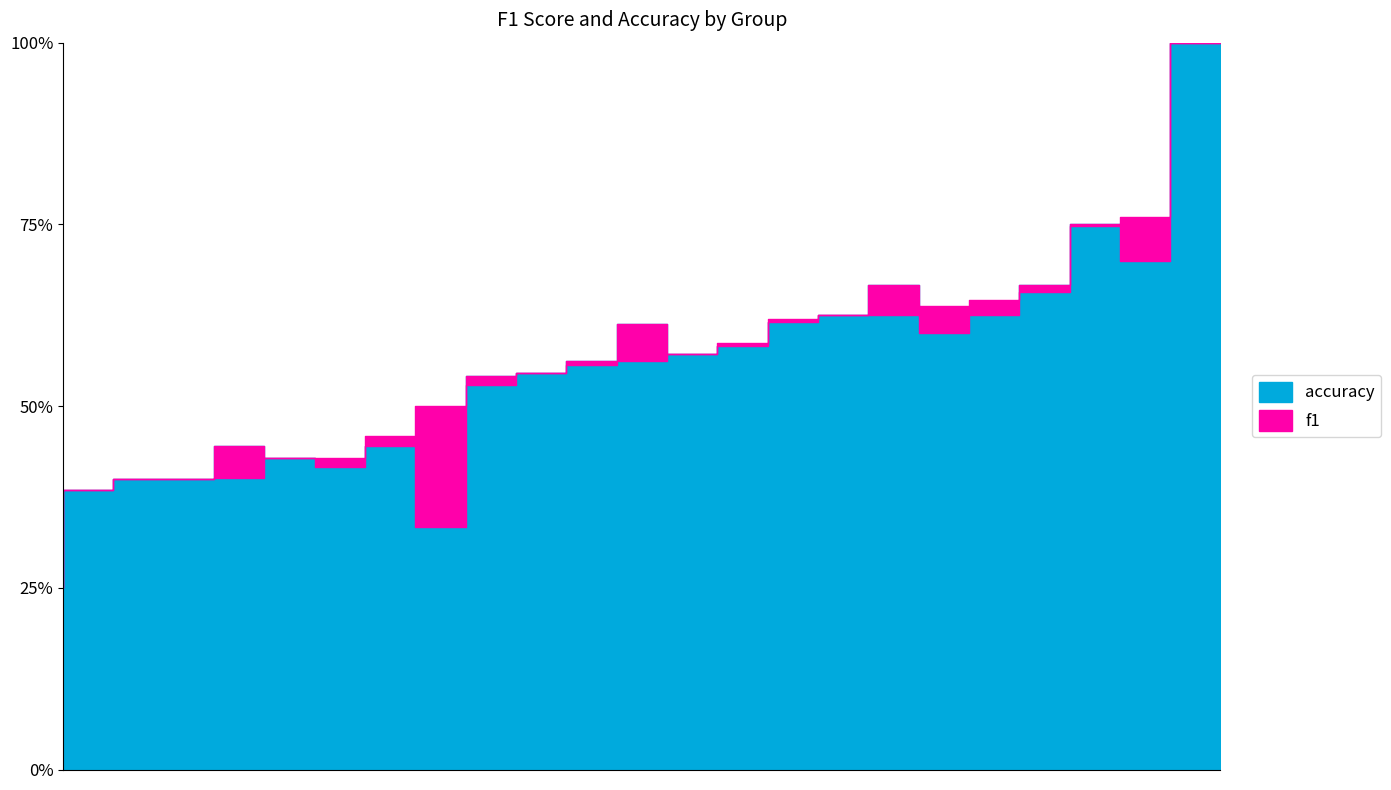

What are all the series names shown in the legend?

f1, accuracy